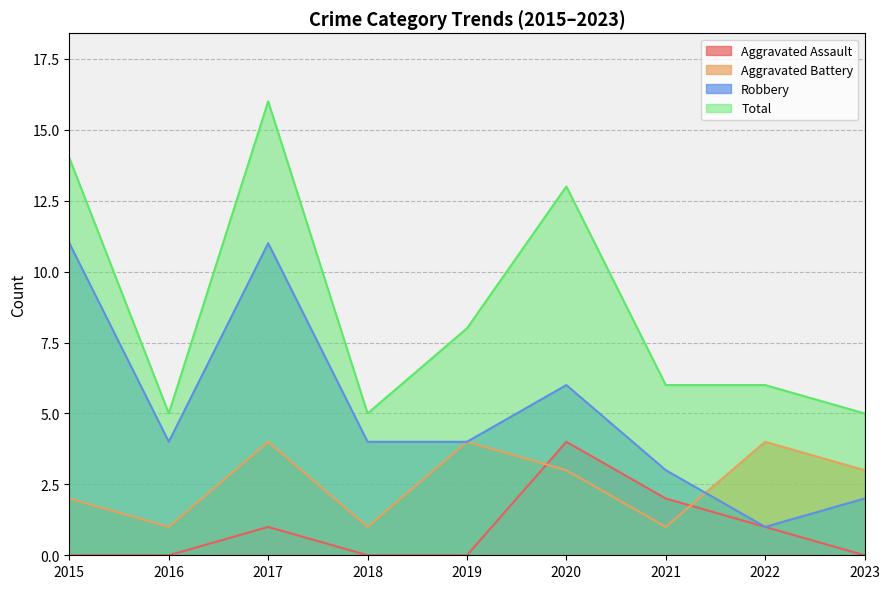

True or false: Total and Aggravated Assault intersect in this chart.

False